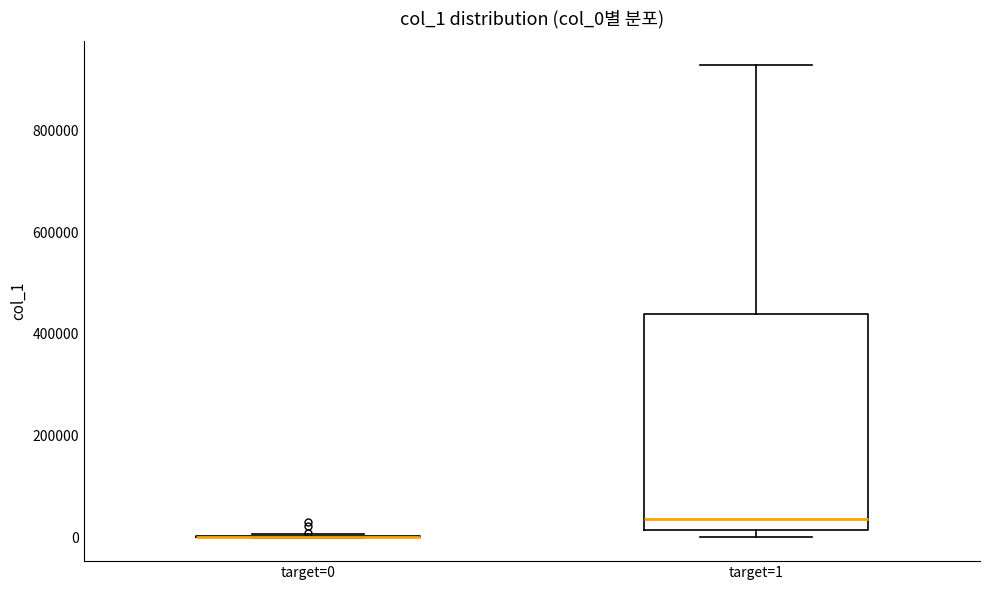

Reading left to right, transcribe this box plot: for each box, give where its median line is, the range the box spans, and where its two whiskers end, as read against the y-axis. The values are not printed on the chart, so give them approximately, as read against the axis.

target=0: box collapsed to a line at 0, whiskers 0 to 0
target=1: median 40000, box 20000 to 440000, whiskers 0 to 920000